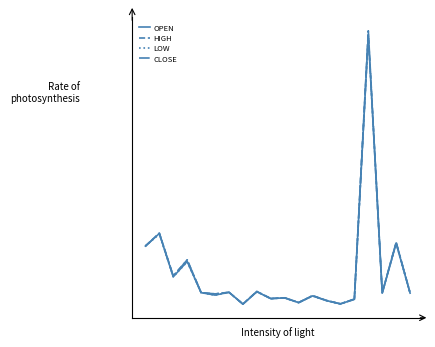

True or false: LOW and CLOSE cross at least once.

False